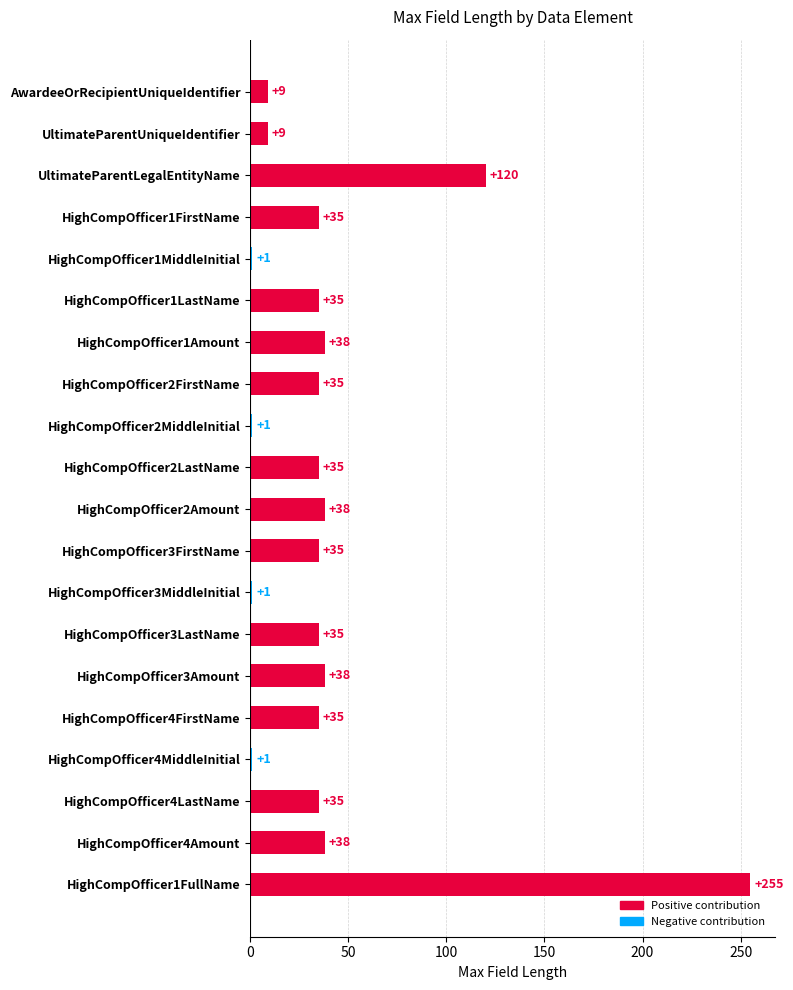

What is the ratio of the value at HighCompOfficer1LastName to the value at HighCompOfficer4MiddleInitial?

35.0